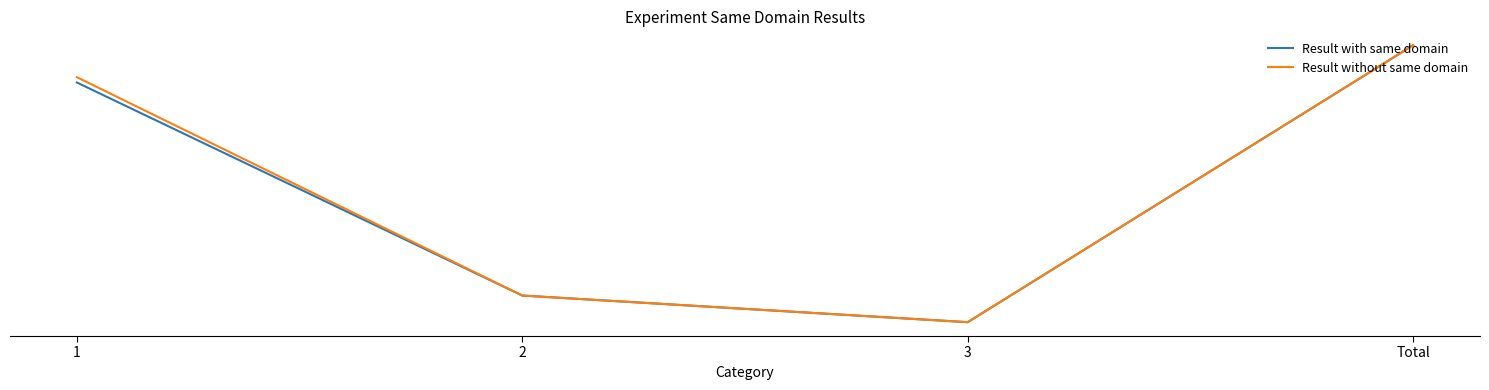

Reading left to right, transcribe all the data shown in this chart.

Result with same domain: 1=45	2=5	3=0	Total=52
Result without same domain: 1=46	2=5	3=0	Total=52